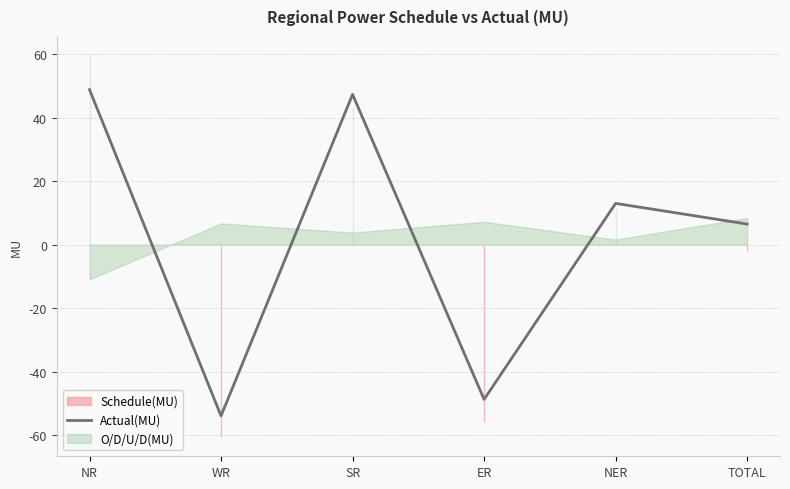

What is the average value?

2.2